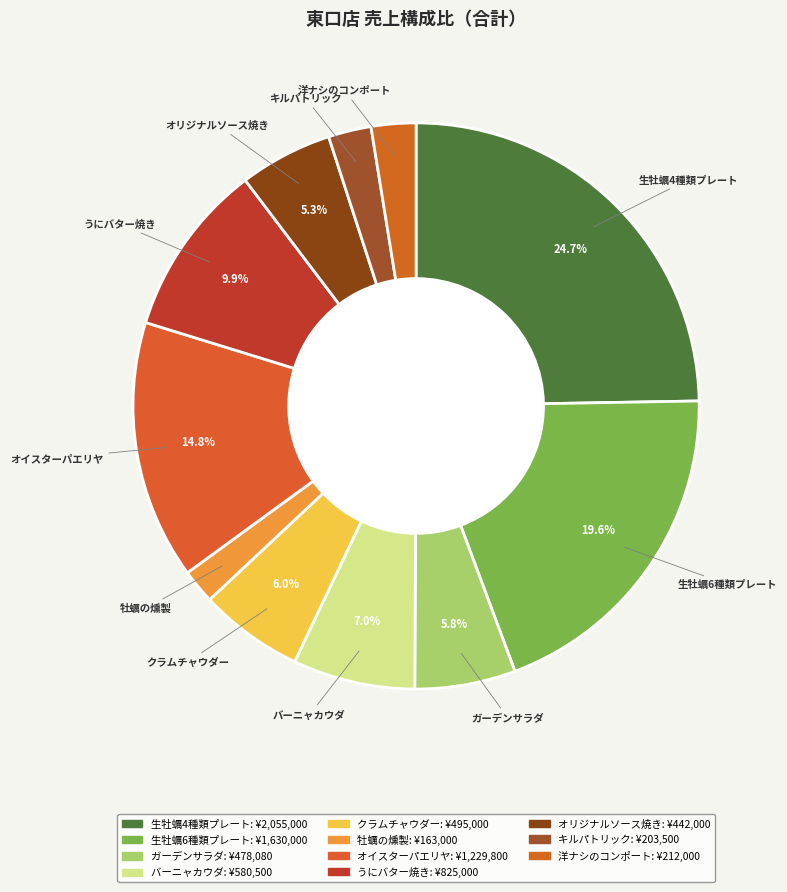

Which has a higher value, オイスターパエリヤ or 洋ナシのコンポート?

オイスターパエリヤ